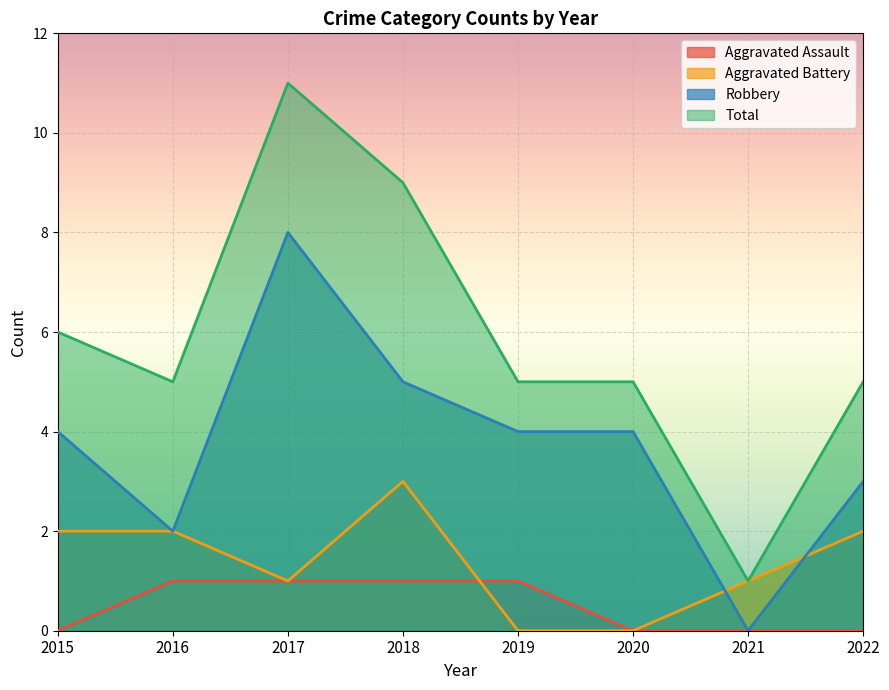

Which series changed the most between 2016 and 2022?

Aggravated Assault